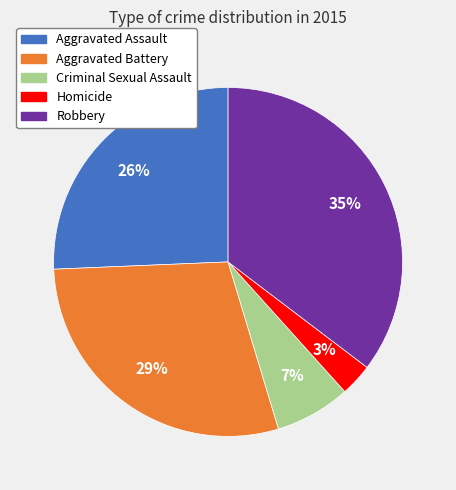

What is the largest slice in the pie chart?

Robbery